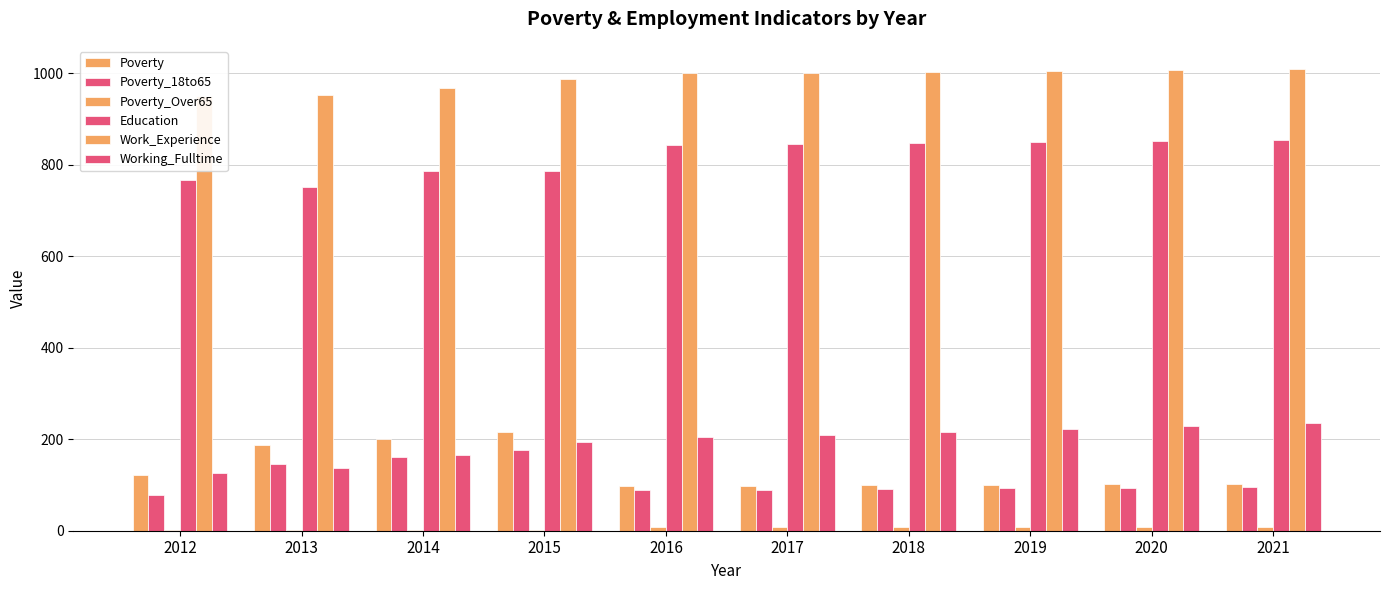

Reading left to right, transcribe all the data shown in this chart.

Poverty: 2012=122	2013=188	2014=201	2015=216	2016=98	2017=98	2018=100	2019=101	2020=102	2021=103
Poverty_18to65: 2012=78	2013=147	2014=162	2015=177	2016=89	2017=90	2018=91	2019=93	2020=94	2021=96
Poverty_Over65: 2012=1	2013=1	2014=1	2015=1	2016=8	2017=8	2018=8	2019=8	2020=8	2021=9
Education: 2012=767	2013=751	2014=786	2015=787	2016=843	2017=845	2018=848	2019=850	2020=853	2021=855
Work_Experience: 2012=951	2013=953	2014=968	2015=987	2016=1000	2017=1001	2018=1003	2019=1005	2020=1007	2021=1010
Working_Fulltime: 2012=127	2013=138	2014=166	2015=194	2016=206	2017=210	2018=216	2019=222	2020=229	2021=235